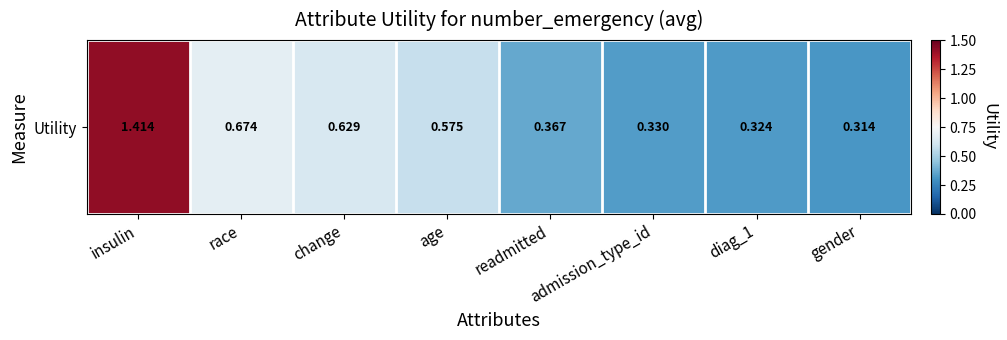

What is the maximum value shown in the chart?

1.4